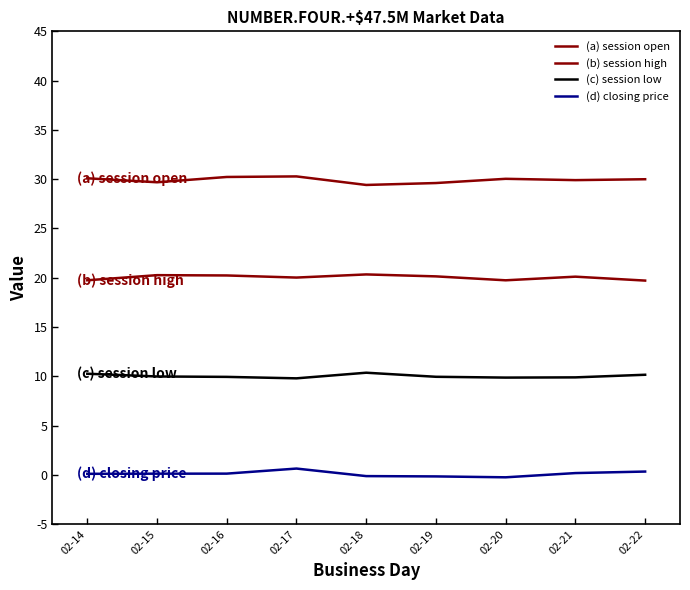

At which category is the sum across all series the highest?

02-17